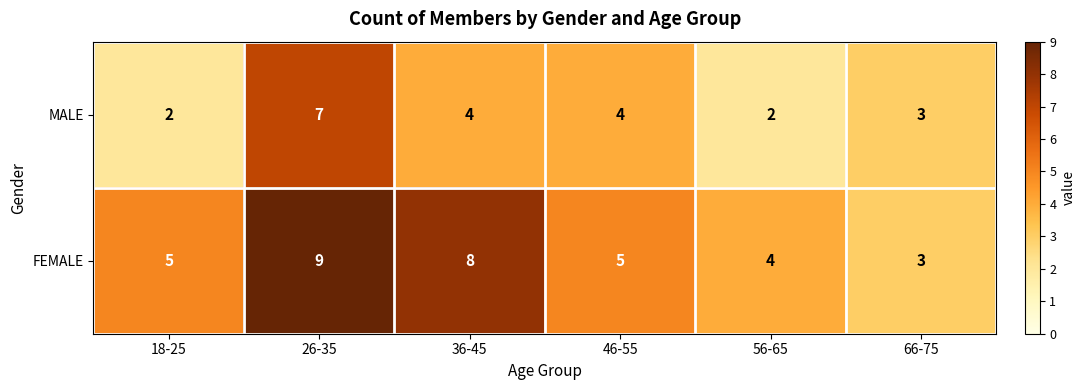

Count the MALE values in the range 2 to 4.

5